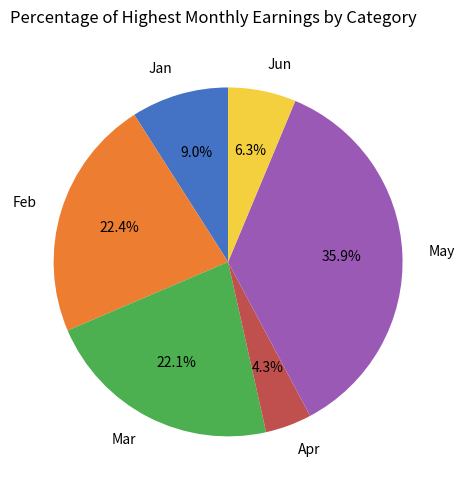

Combined, what portion of the pie is May and Jan?

44.9%